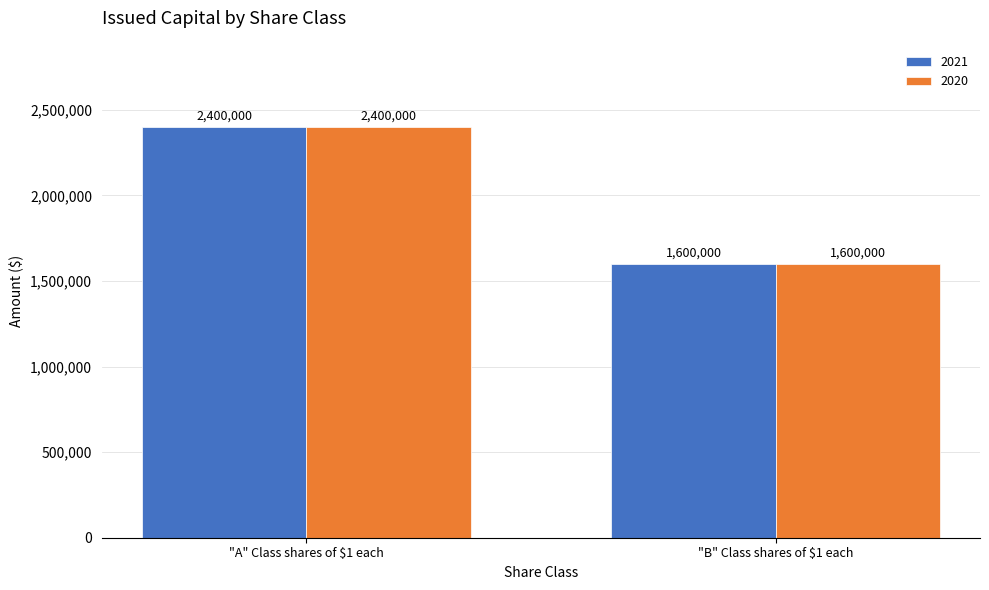

What is the sum of all 2021 values?

4000000